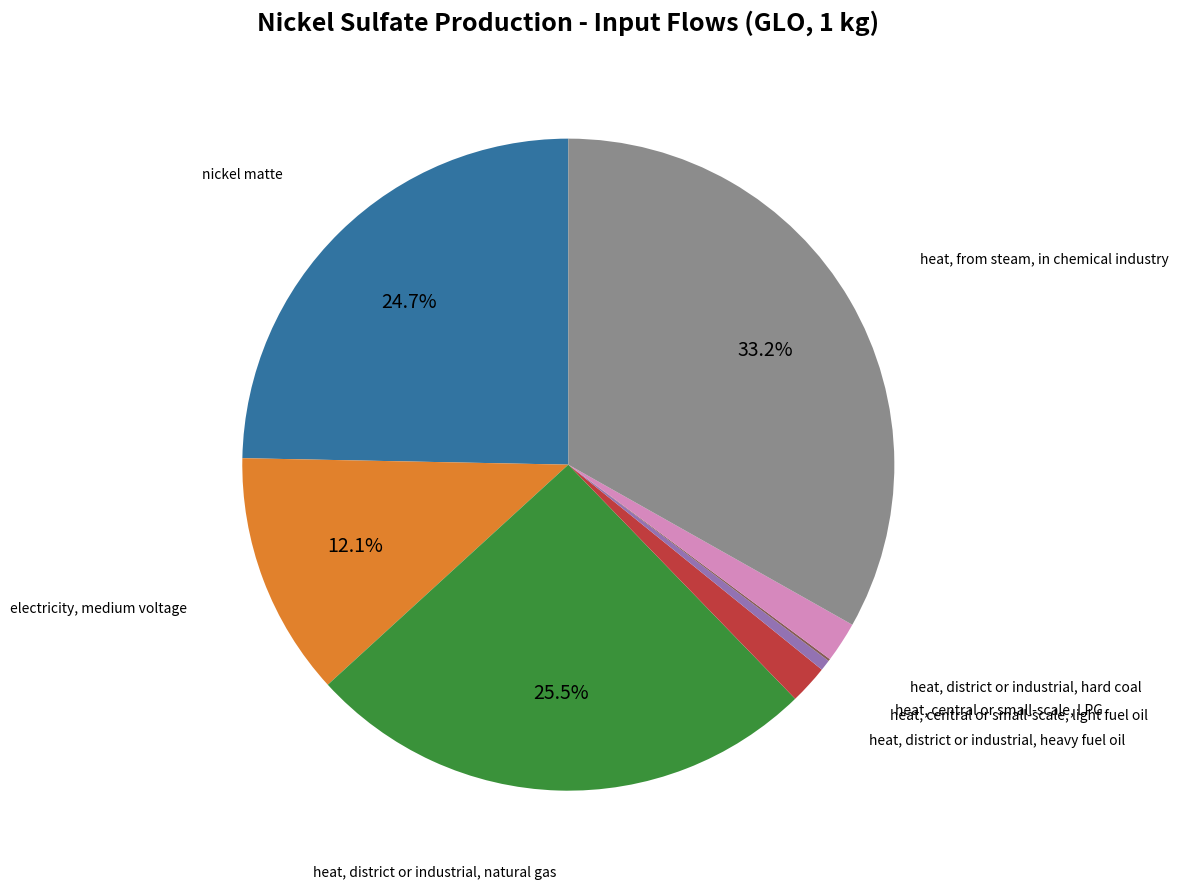

Is there any slice that represents more than half of the pie?

No